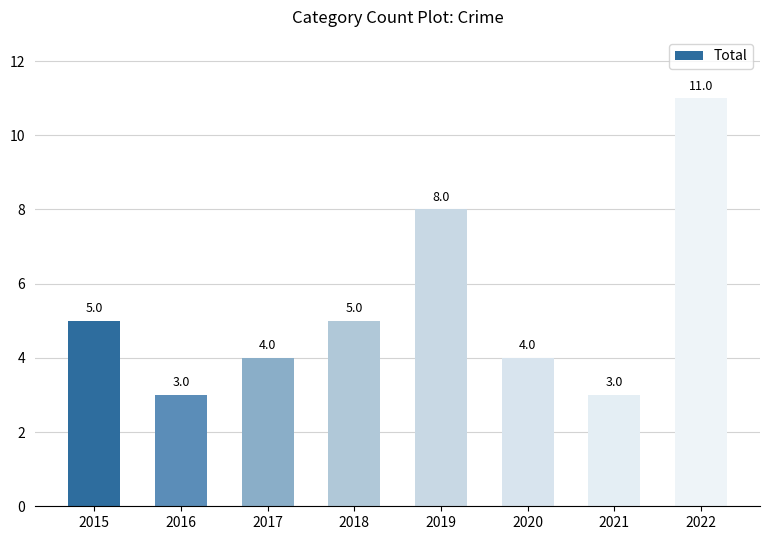

True or false: the data shows 3 at 2021.

True